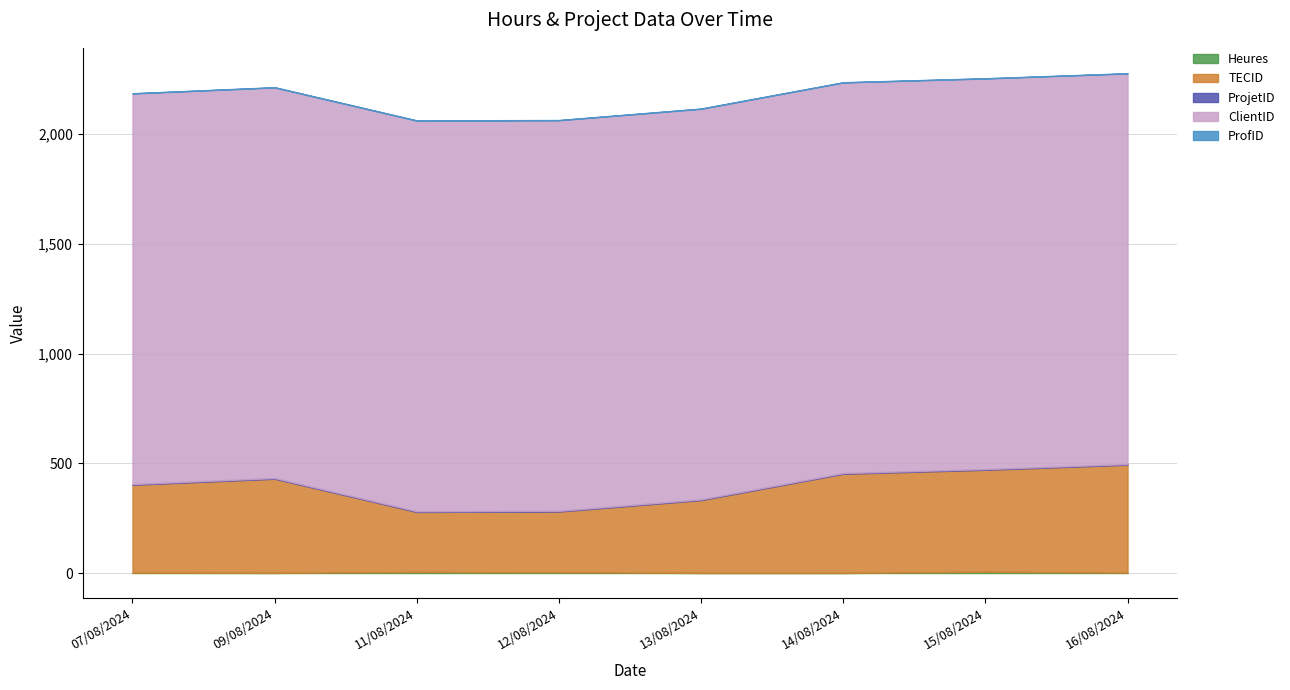

True or false: ProjetID and ClientID intersect in this chart.

False